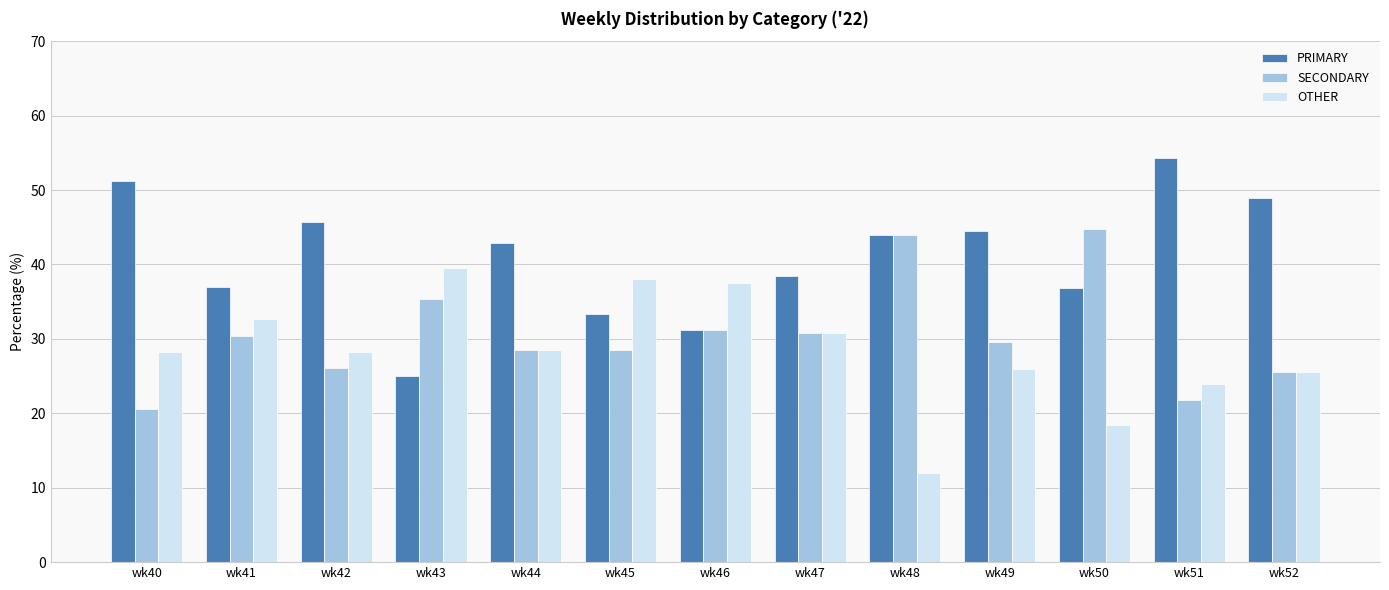

How many series are shown in this chart?

3